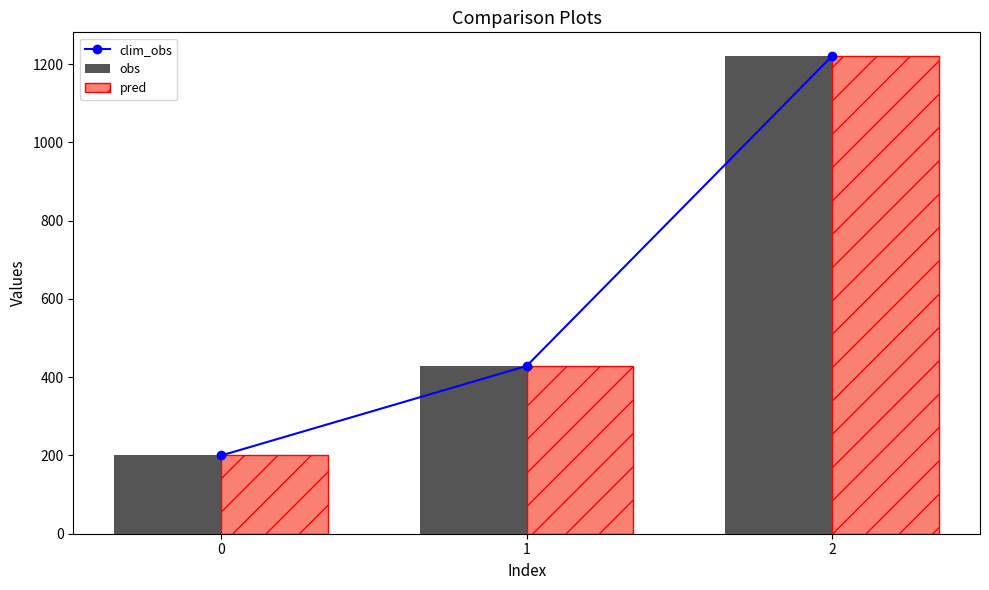

Which series changed the most between 1 and 2?

clim_obs